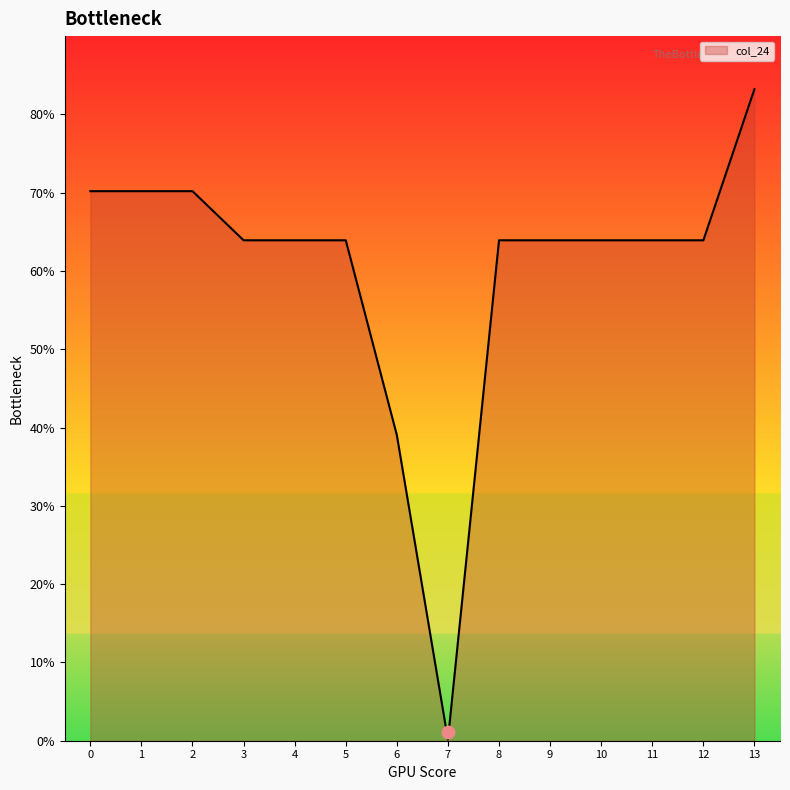

Approximately how many times larger is the value at 6 compared to 11?

0.6